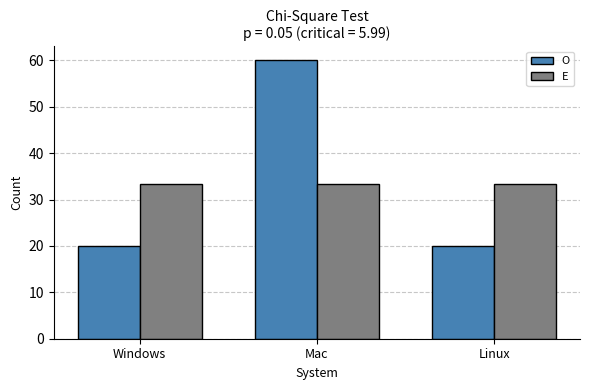

Is it true that O equals 87.0 at Mac?

False